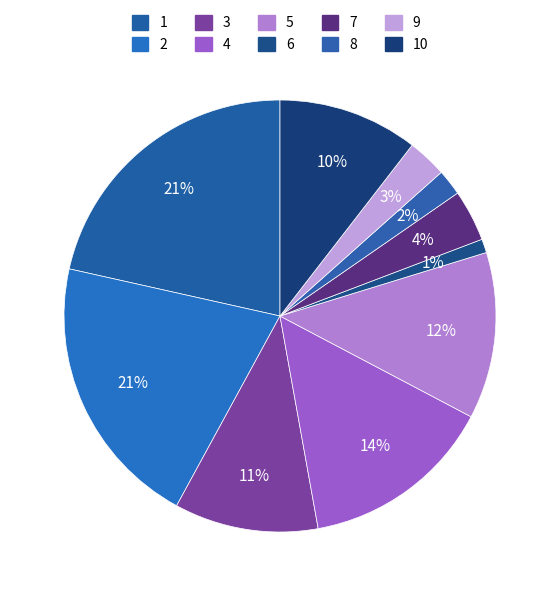

To the nearest percent, what is the combined percentage of 9 and 7?

7%